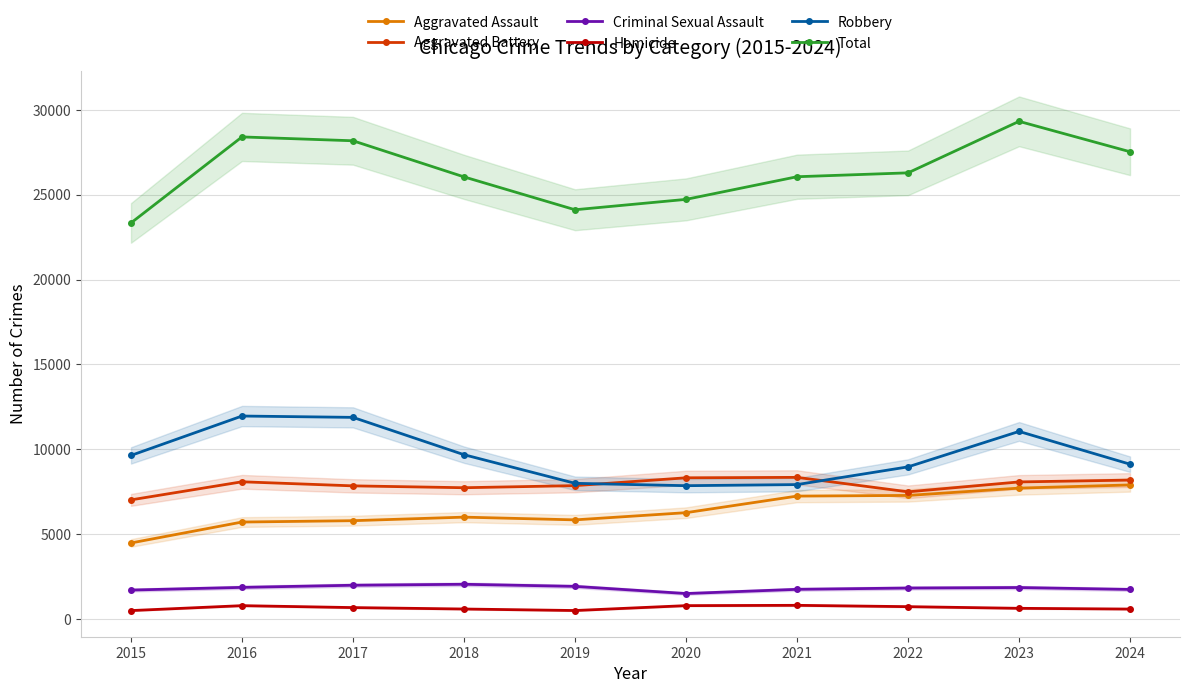

True or false: Criminal Sexual Assault has more than 0 interior local peaks.

True